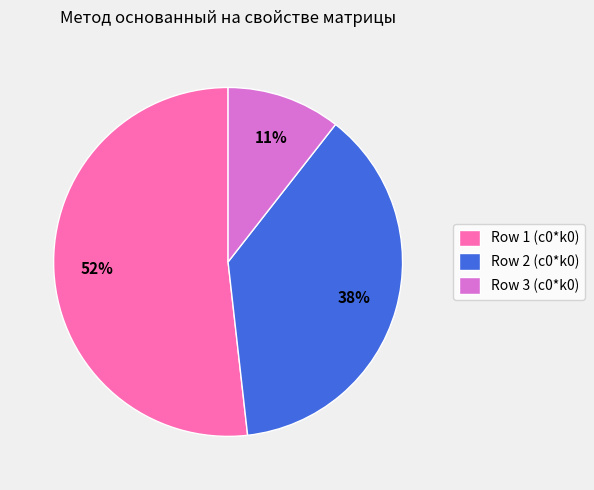

To the nearest percent, what portion does Row 3 (c0*k0) represent?

11%